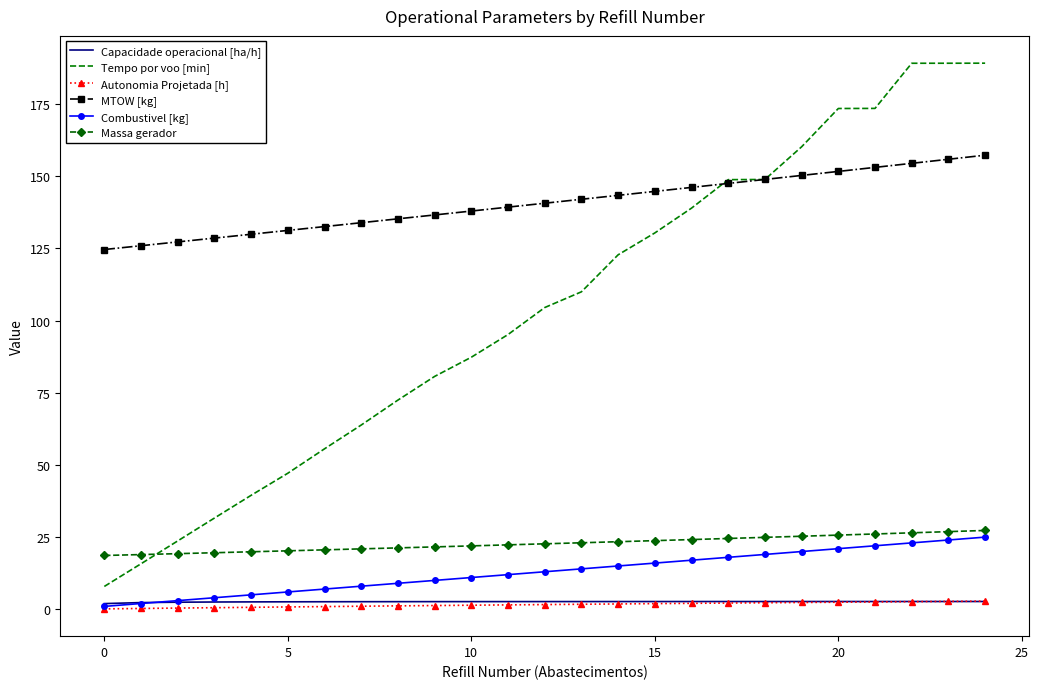

What are all the series names shown in the legend?

Capacidade operacional [ha/h], Tempo por voo [min], Autonomia Projetada [h], MTOW [kg], Combustivel [kg], Massa gerador